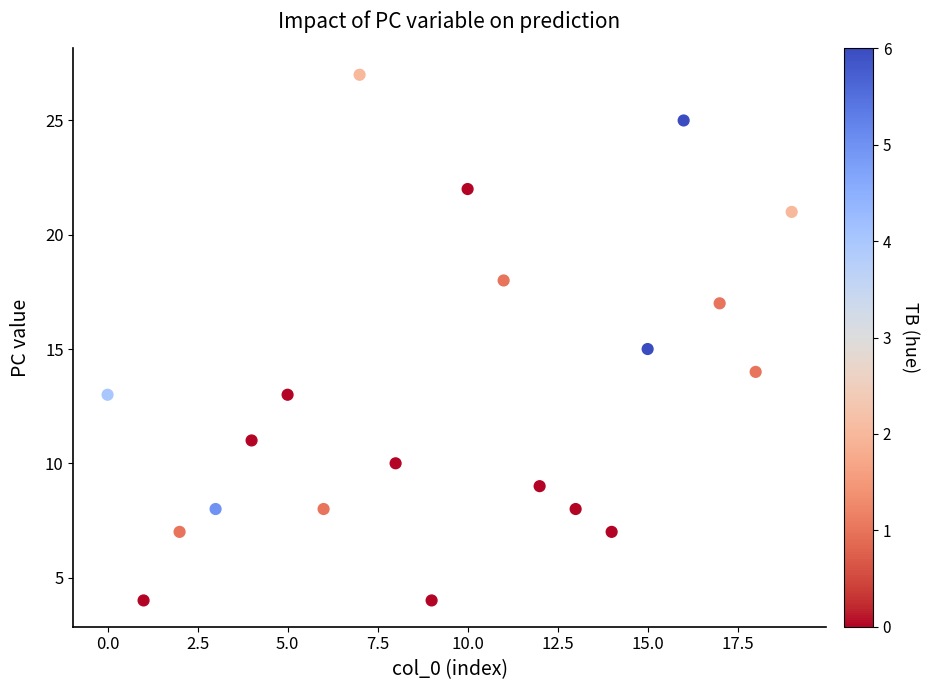

What is the range of Y values (max minus min)?

23